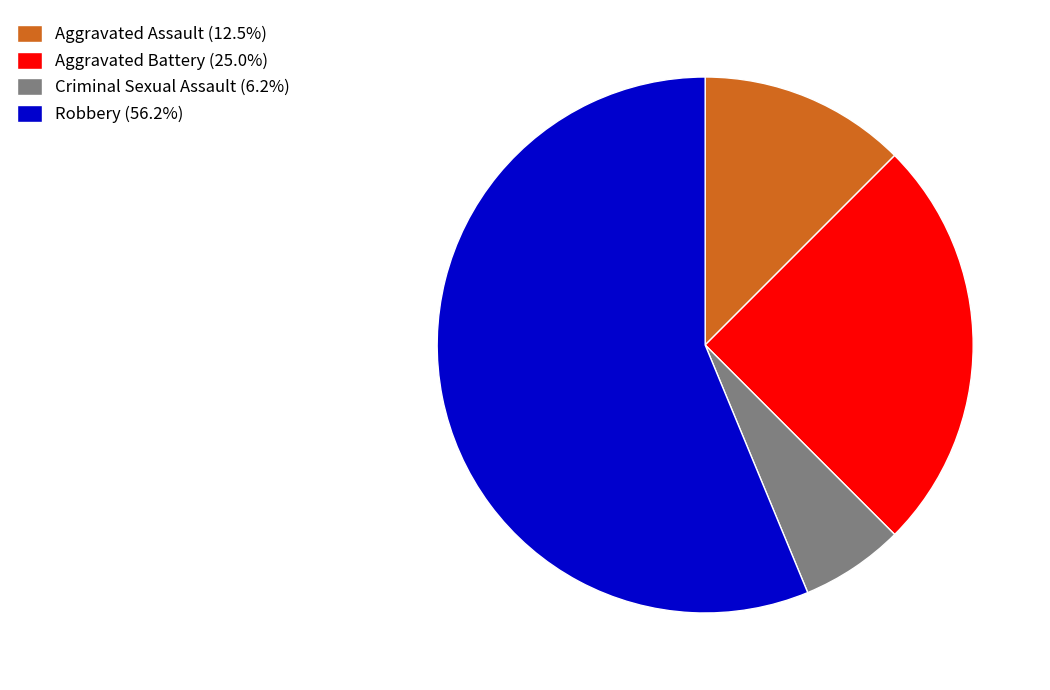

True or false: Robbery accounts for 44% of the total.

False